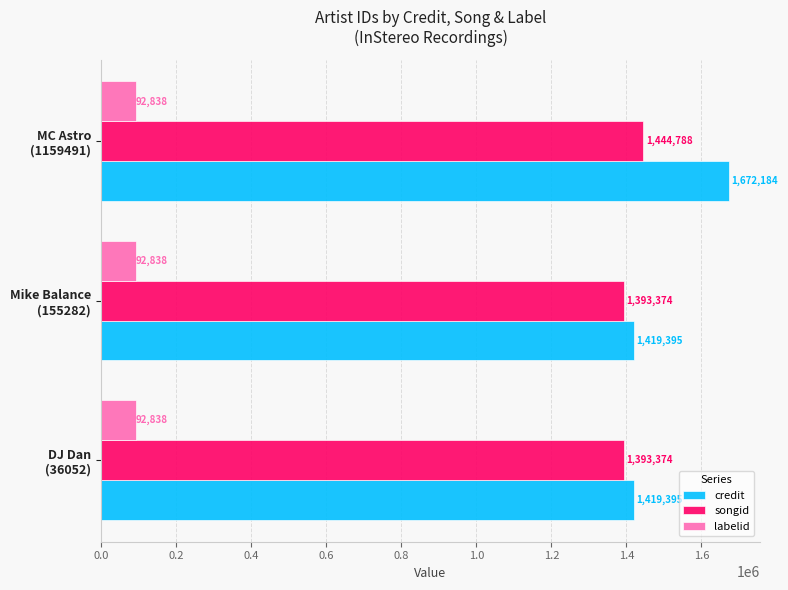

Which series has the largest total across all categories?

credit